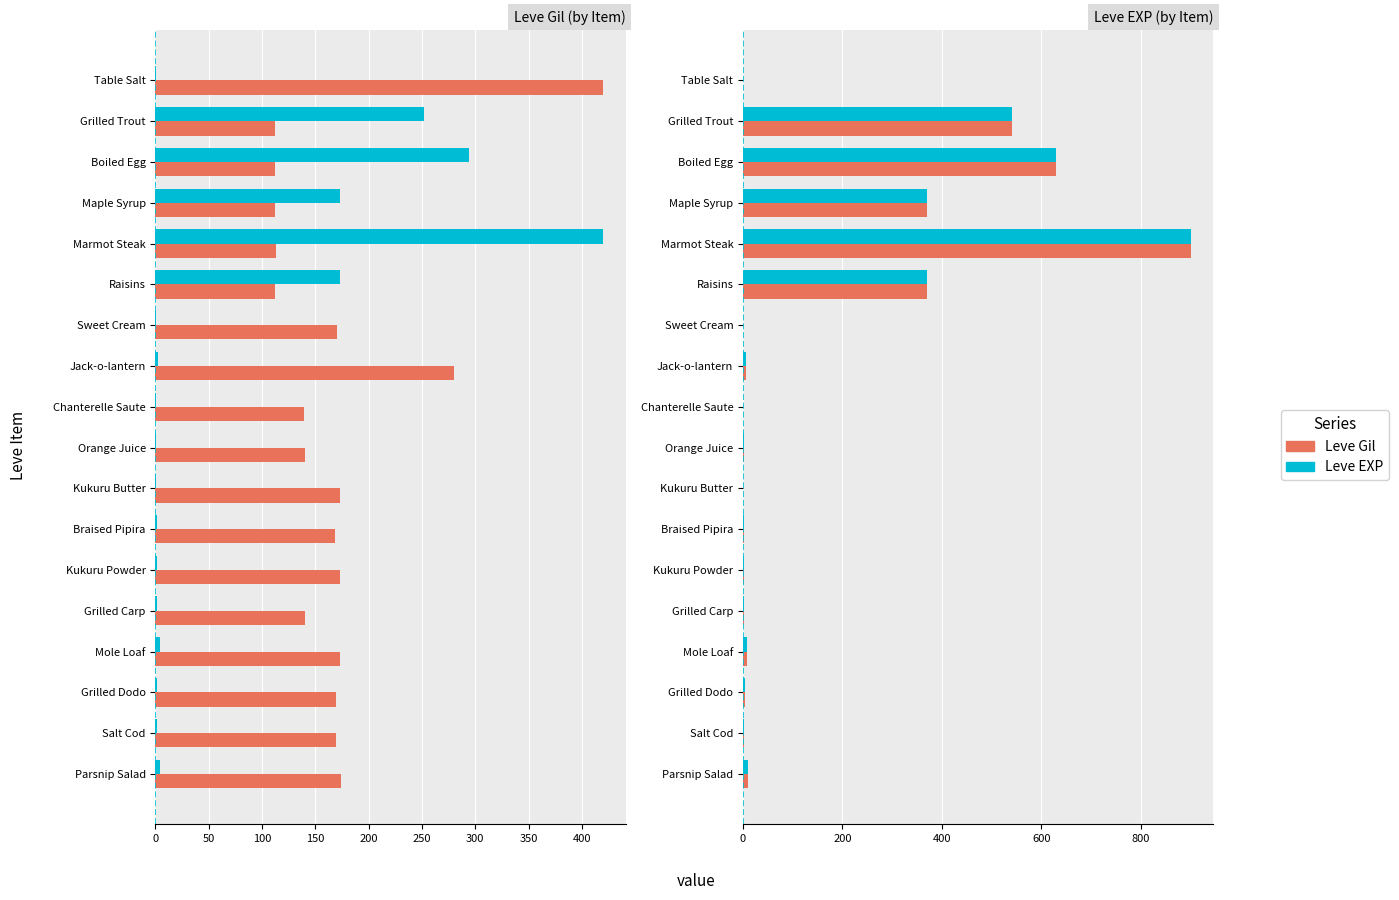

What is the value of the Leve Gil bar at the 18th from the left?

10